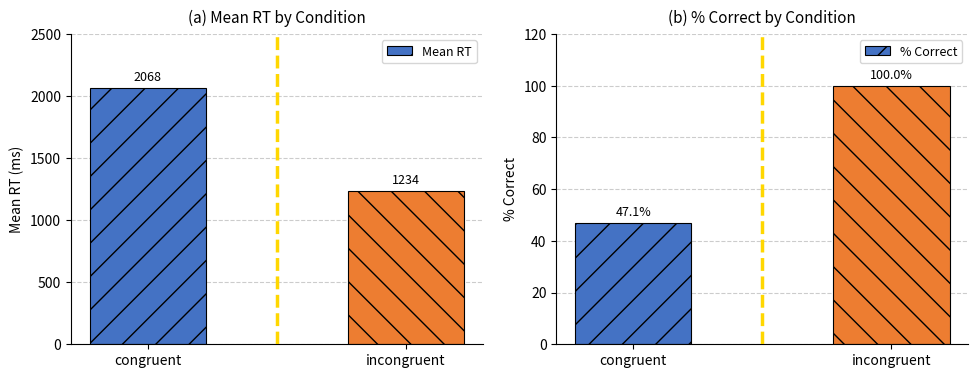

What position from the right is congruent?

2